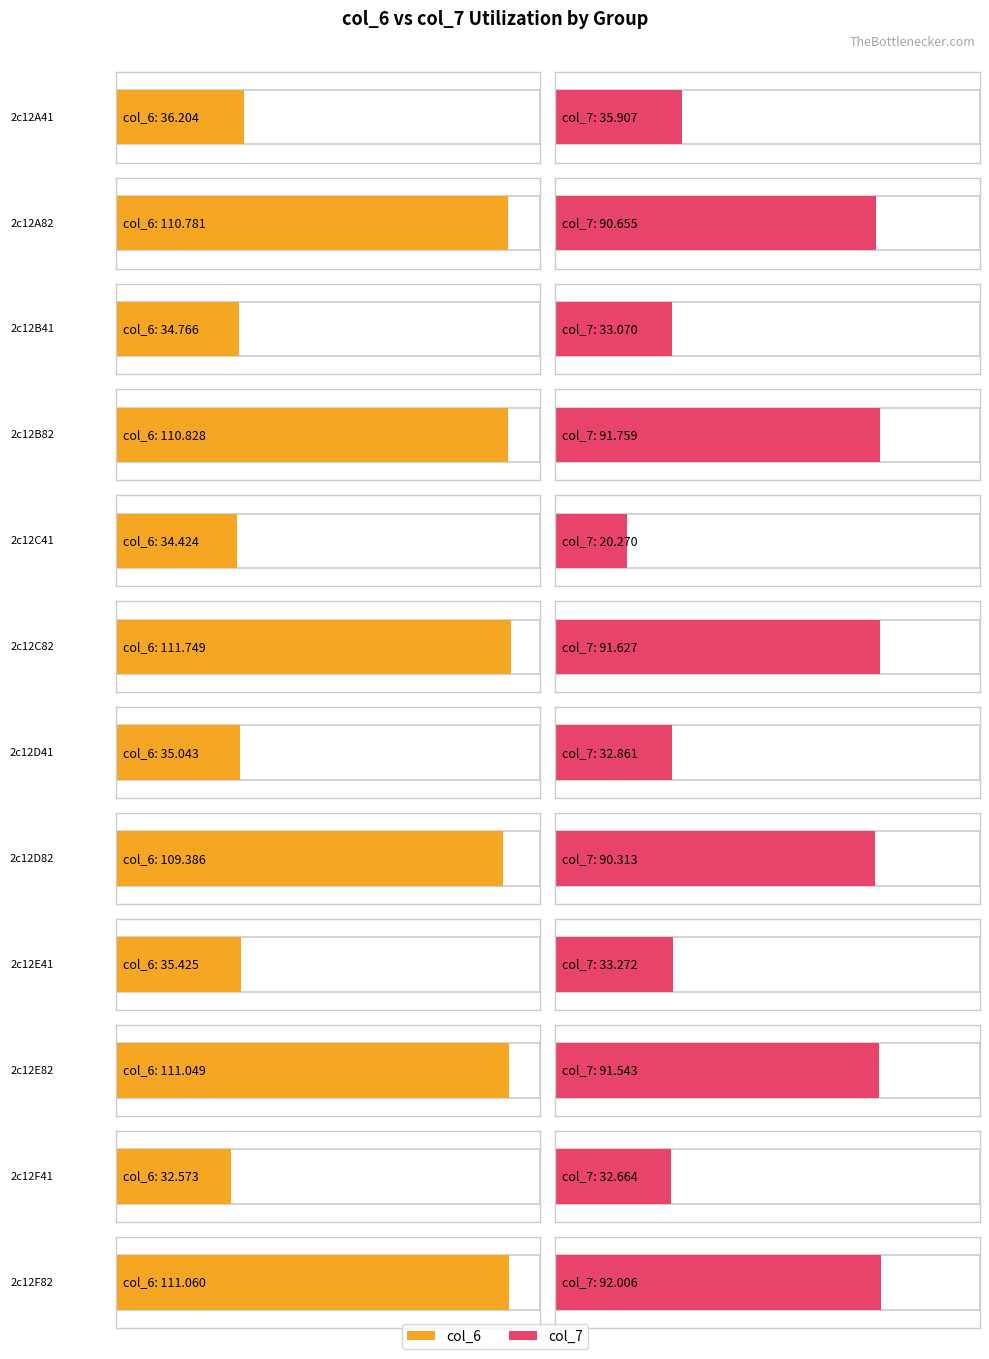

What is the label of the 7th bar from the left?

2c12D41